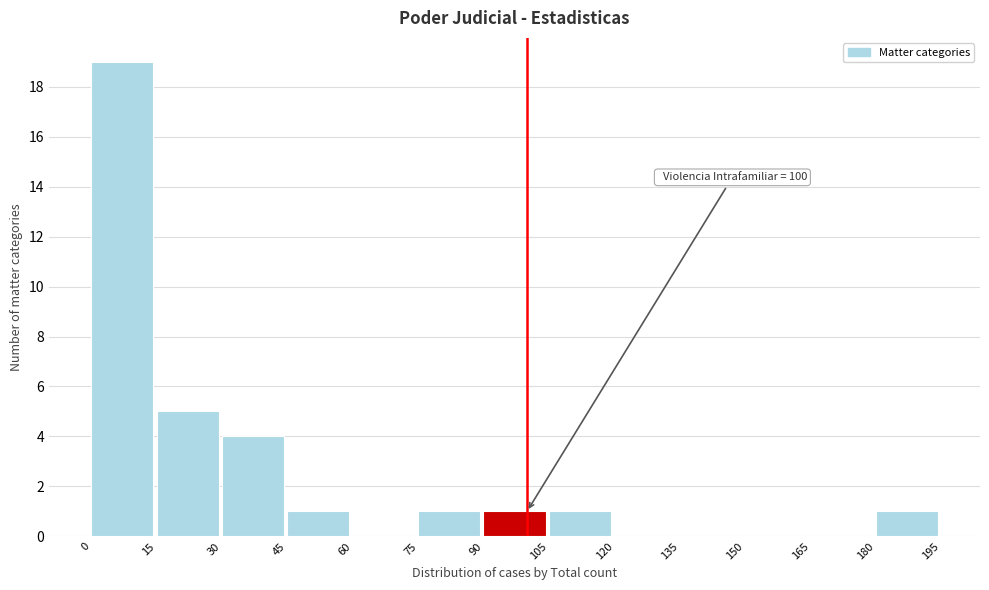

Over which range of the x-axis is the bar tallest?

0 to 15